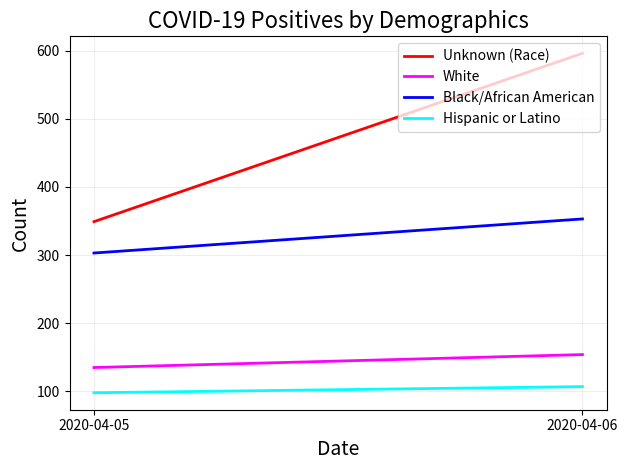

What is the minimum value shown in the chart?

98